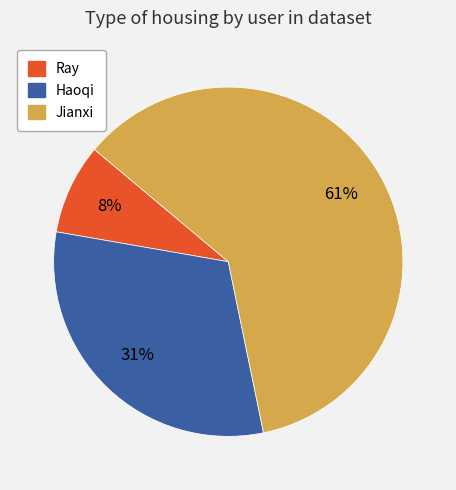

To the nearest percent, what percentage of the pie is Jianxi?

61%